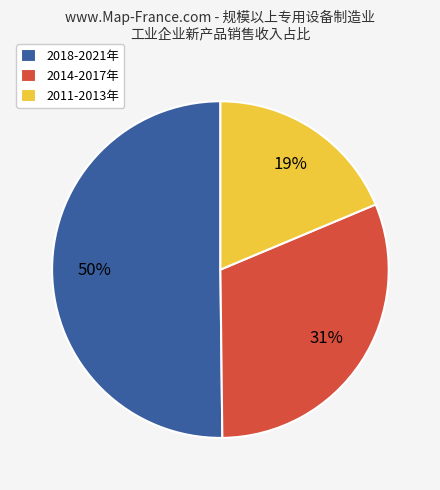

What is the largest slice in the pie chart?

2018-2021年